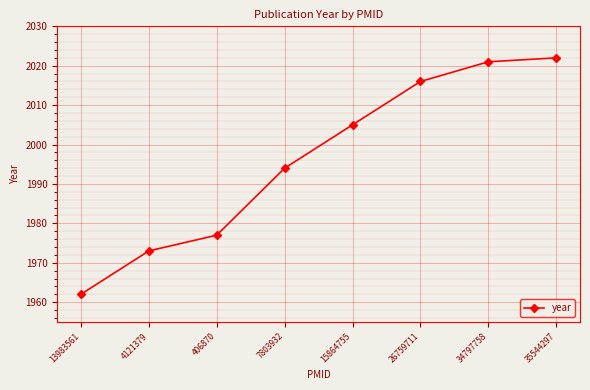

Does the chart display data point markers on the line(s)?

Yes